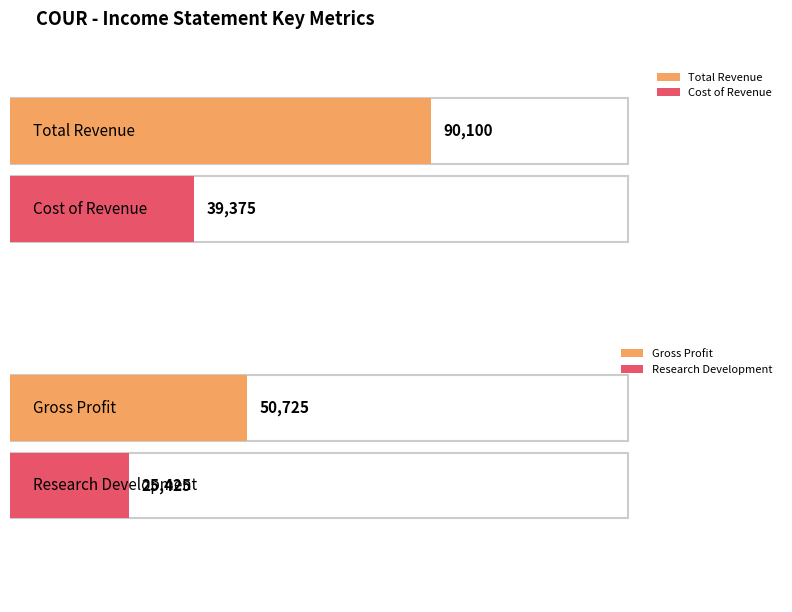

Which series has the largest total across all categories?

Total Revenue